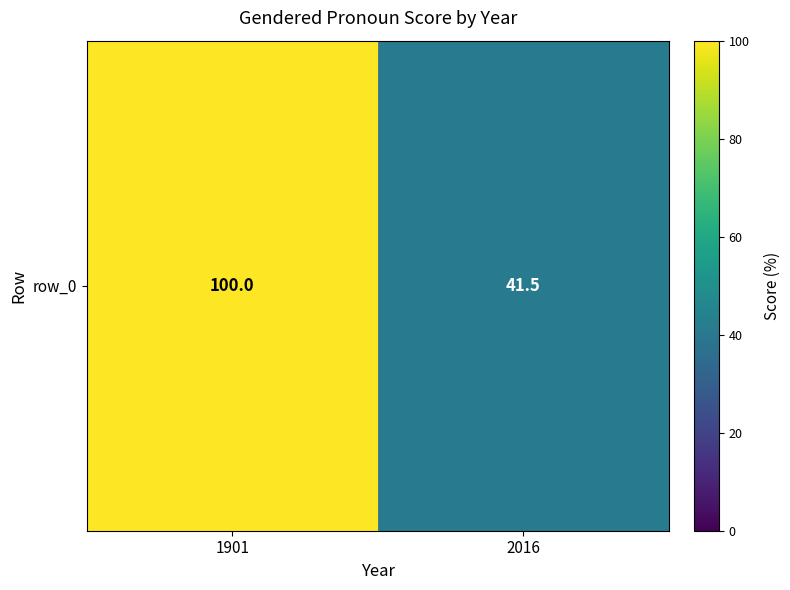

True or false: the data shows 171.3 at 1901.

False